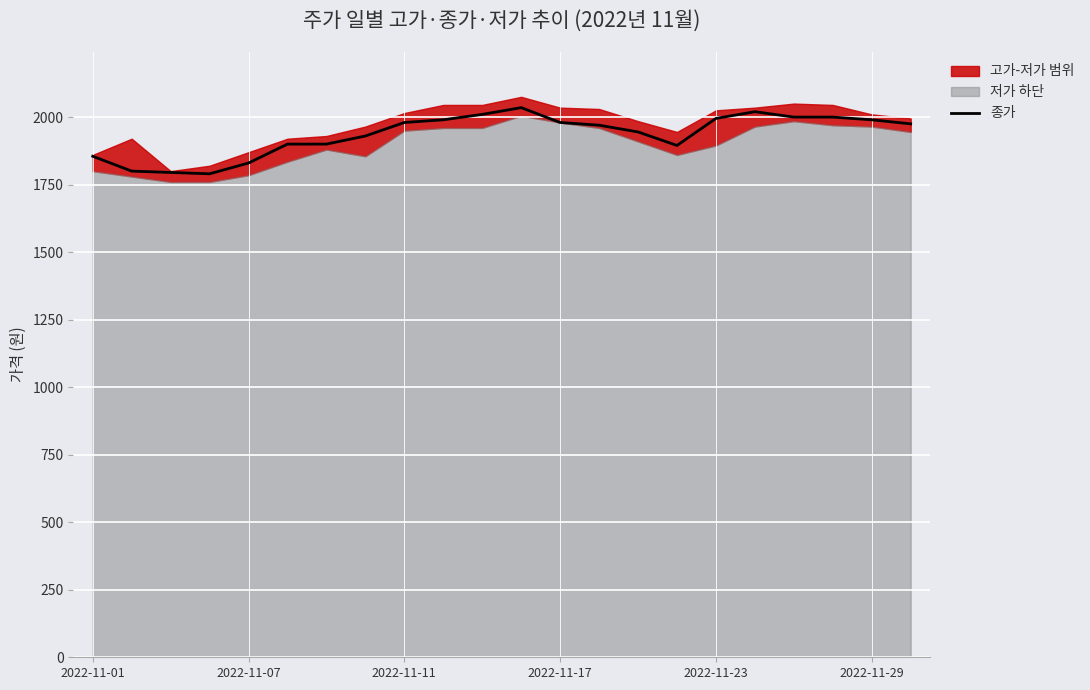

What is the greatest value displayed?

2035